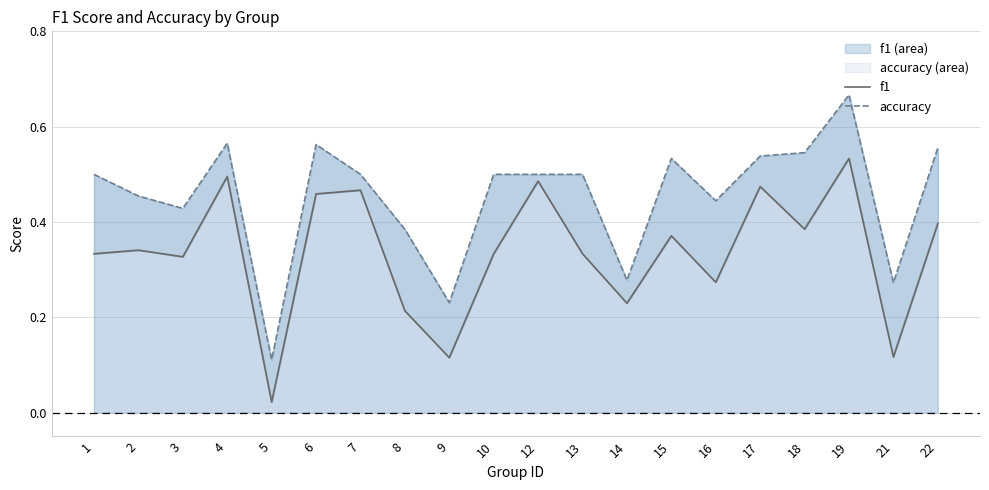

What is the value of the f1 point at the 19th from the left?

0.1